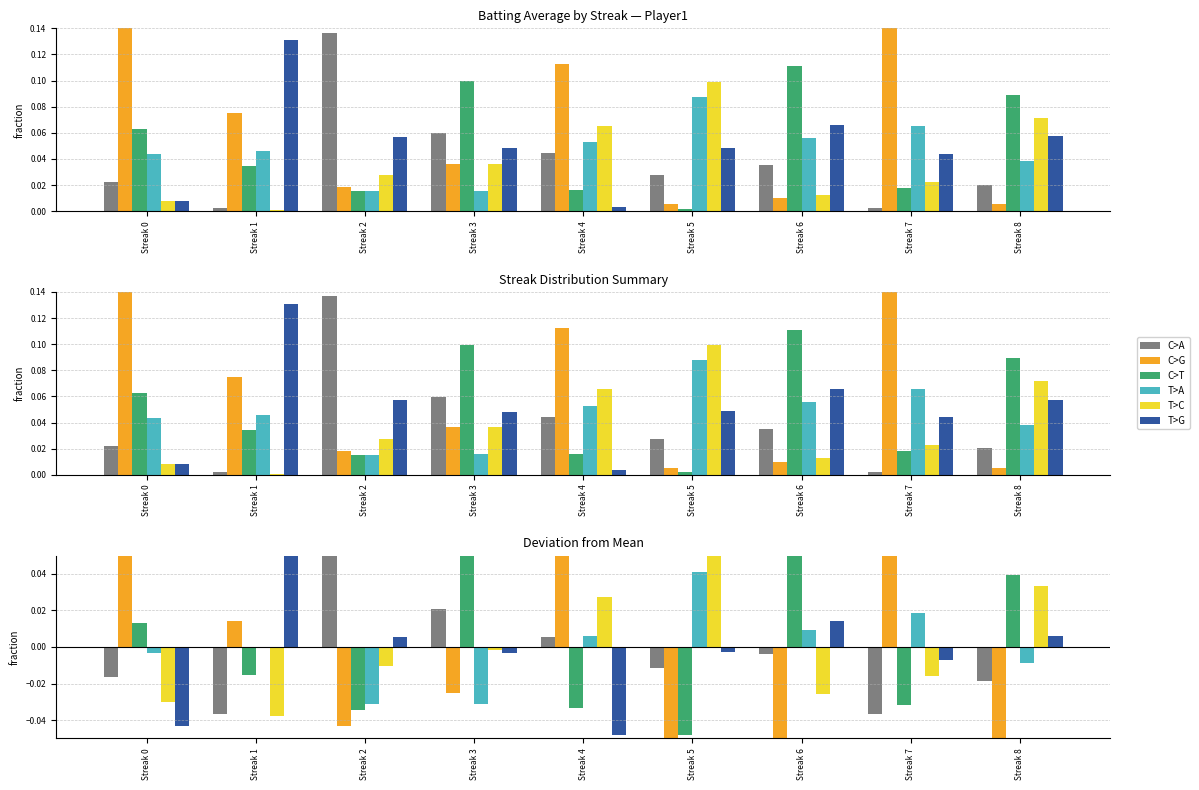

What are all the series names shown in the legend?

C>A, C>G, C>T, T>A, T>C, T>G